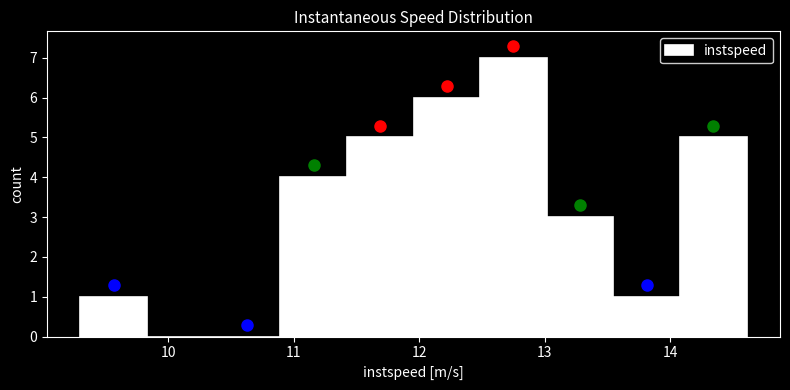

Reading left to right, list every bar in this chart as the range it spans on the x-axis followed by its height. Neither the bar edges nor the heights are printed on the chart, so give them approximately, as read against the axes.

9.3 to 9.8: 1
9.8 to 10.4: 0
10.4 to 10.9: 0
10.9 to 11.4: 4
11.4 to 12.0: 5
12.0 to 12.5: 6
12.5 to 13.0: 7
13.0 to 13.5: 3
13.5 to 14.1: 1
14.1 to 14.6: 5